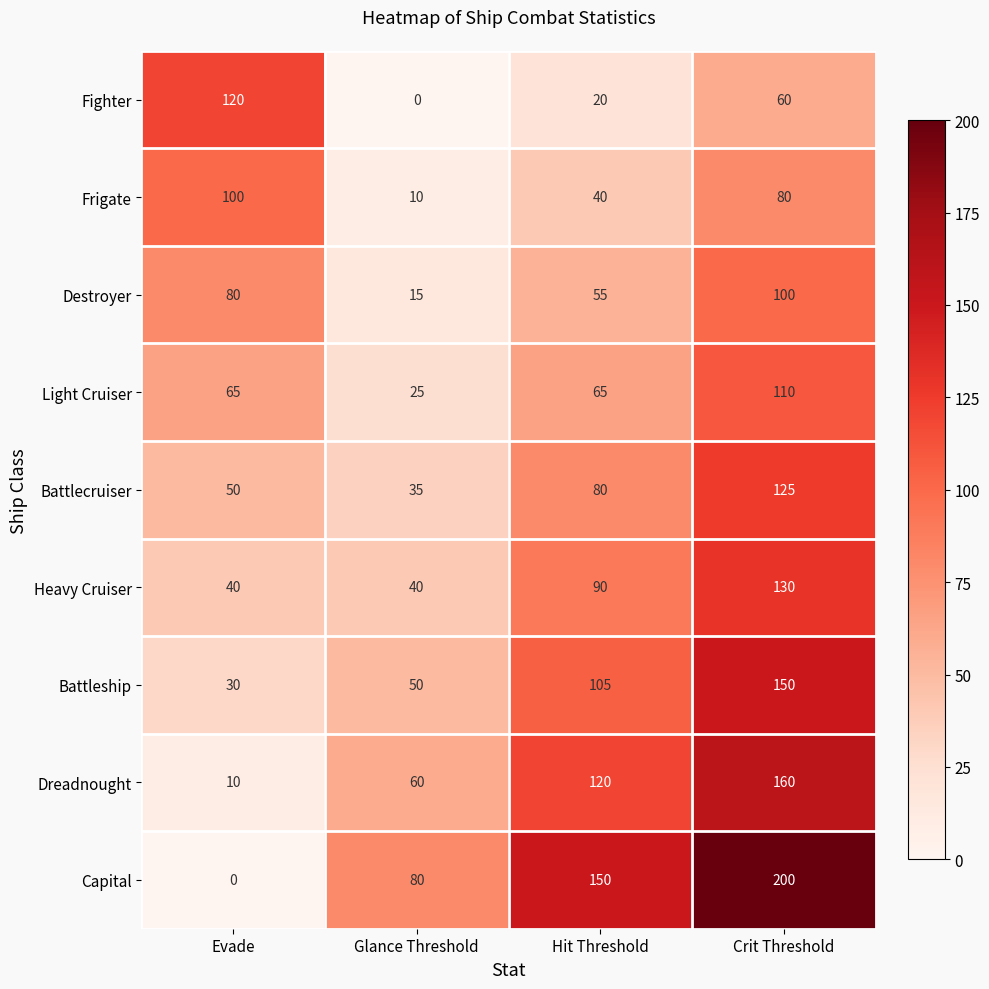

What is the sum of the Frigate values at Crit Threshold and Evade?

180